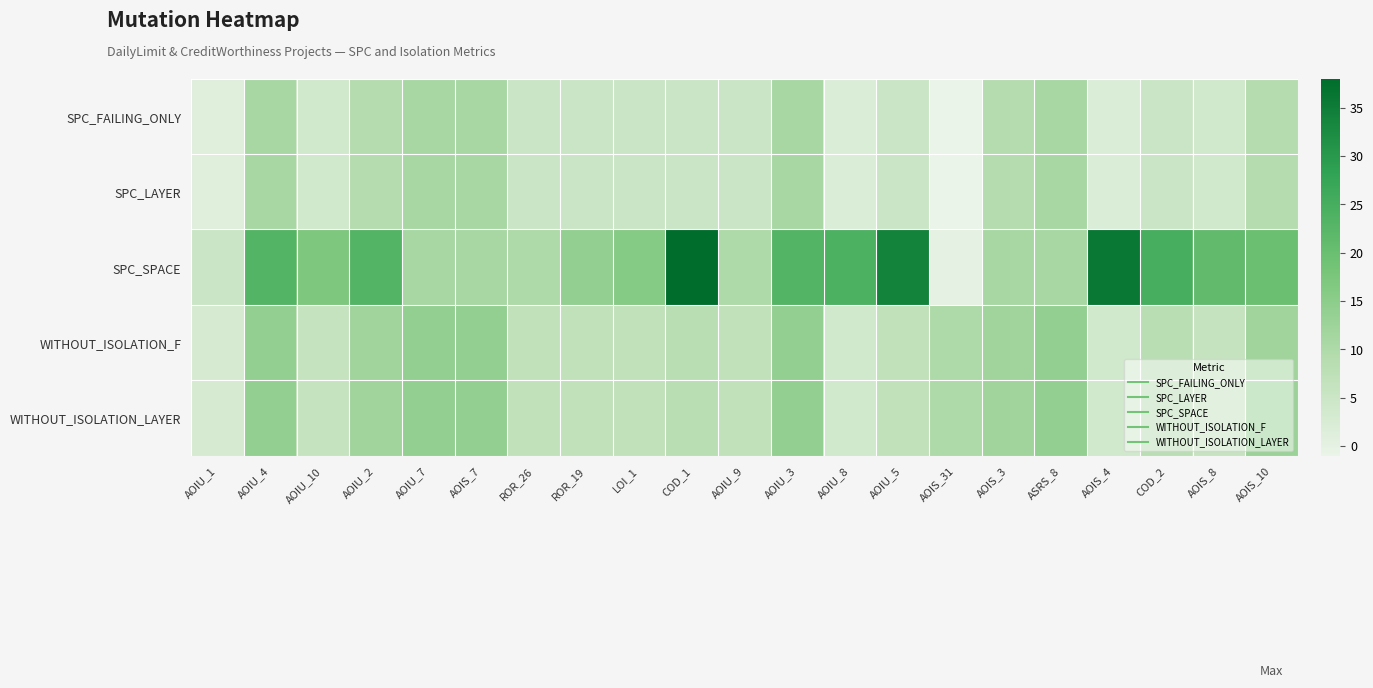

What is the total value across all series at AOIS_3?

53